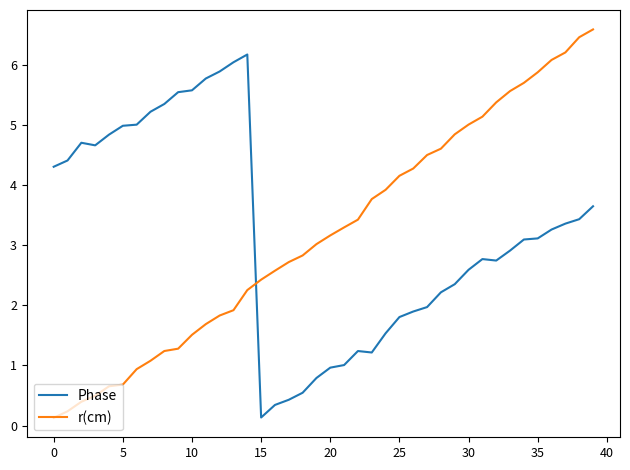

How many intersections are there between r(cm) and Phase?

1